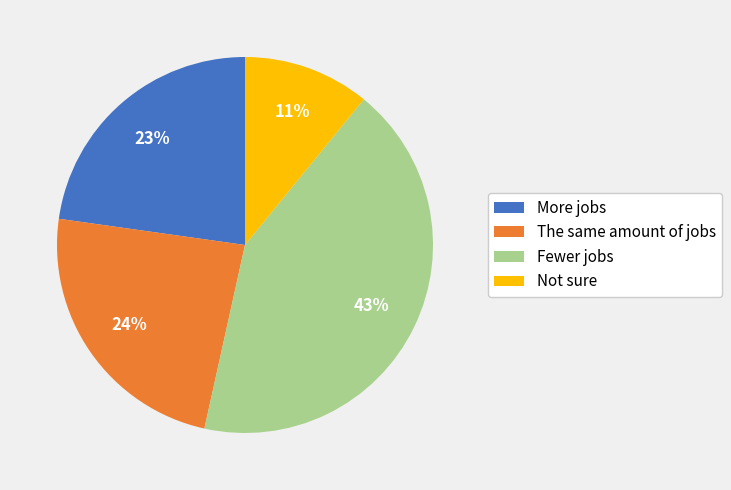

True or false: Fewer jobs accounts for 43% of the total.

True